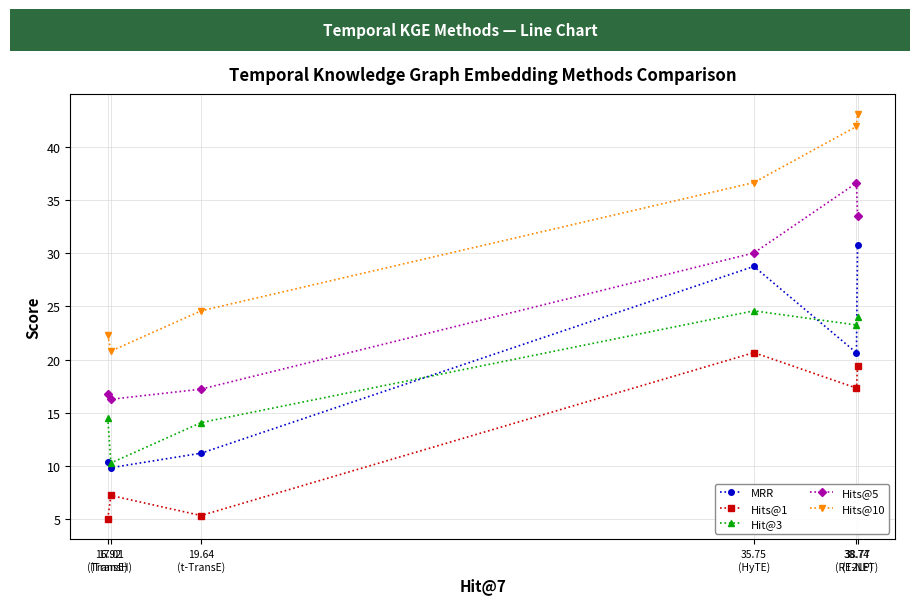

The value of MRR at 35.75
(HyTE) is 28.8. True or false?

True